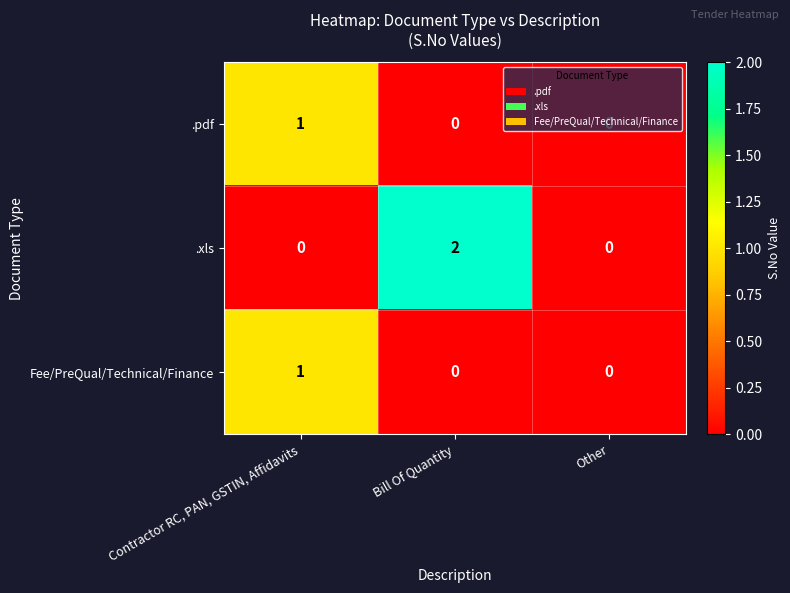

How many Fee/PreQual/Technical/Finance values are between 0 and 1?

3